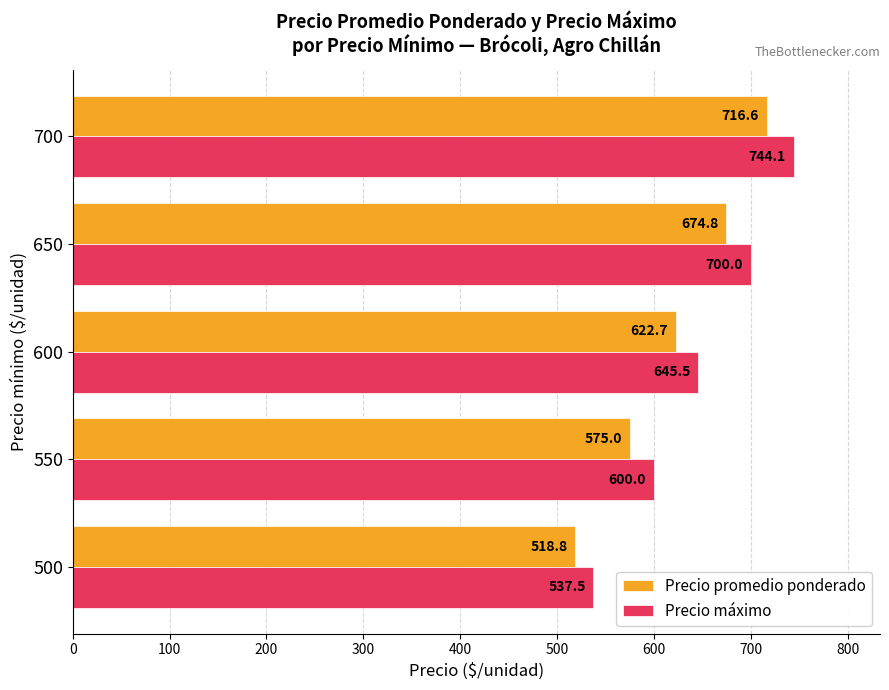

Which category has the highest value across all series?

700